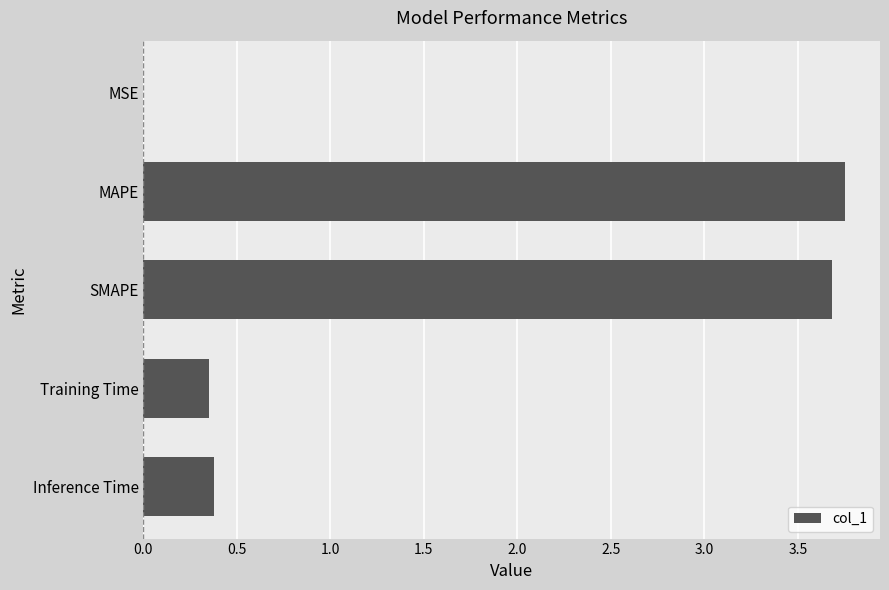

Is it true that the value at MAPE is 1.9?

False